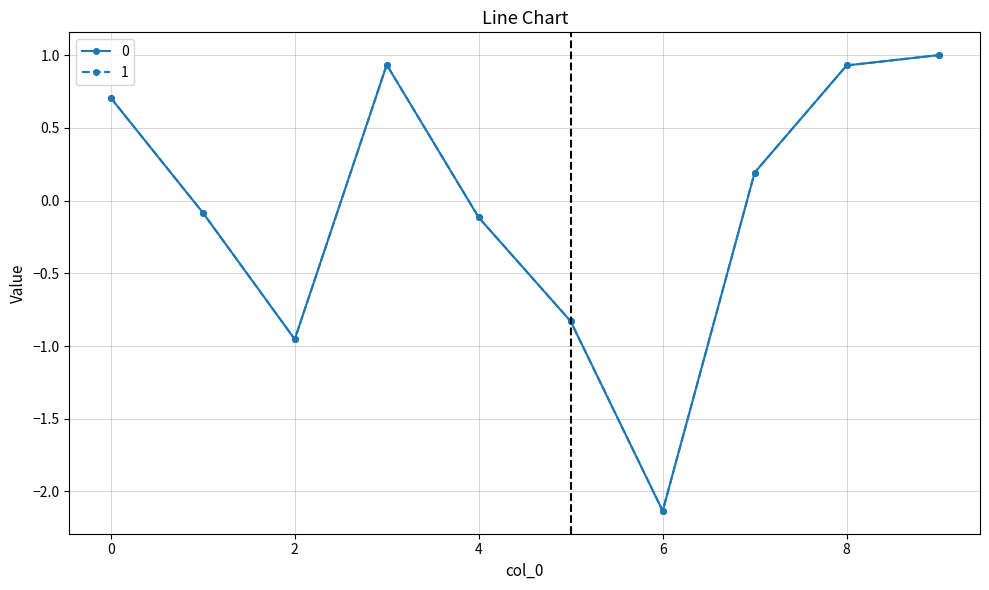

Does the chart display data point markers on the line(s)?

Yes